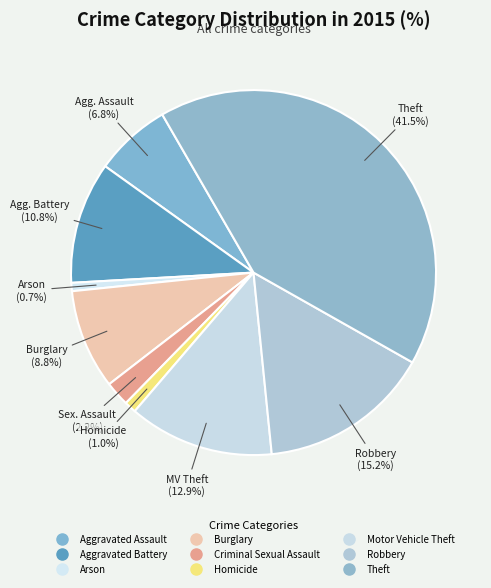

How many segments does this pie chart have?

9